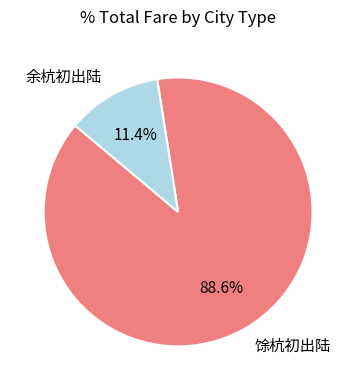

Is 馀杭初出陆 the majority of the pie?

Yes